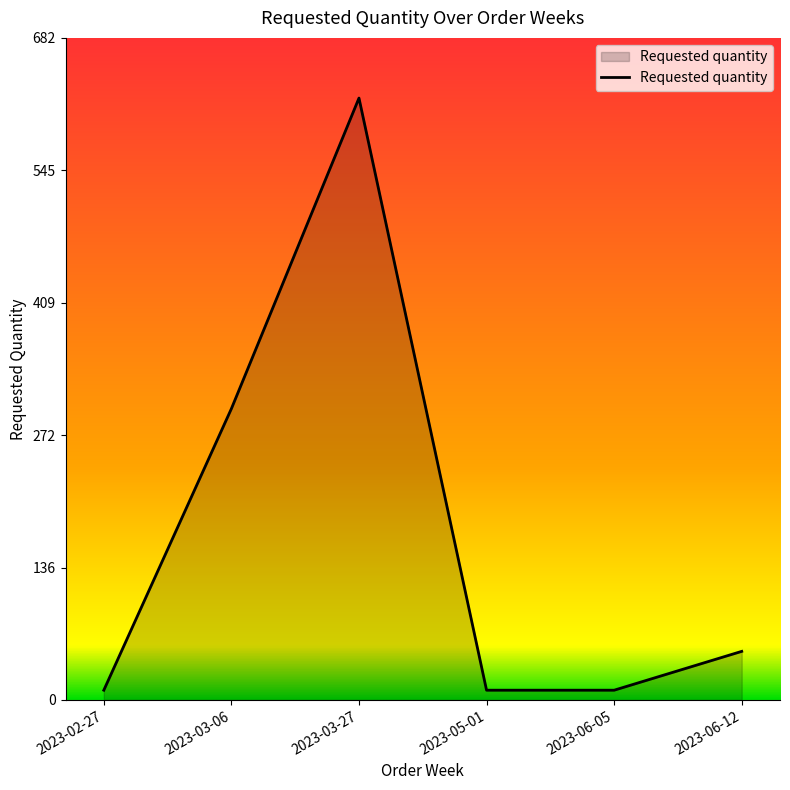

What is the average value?

167